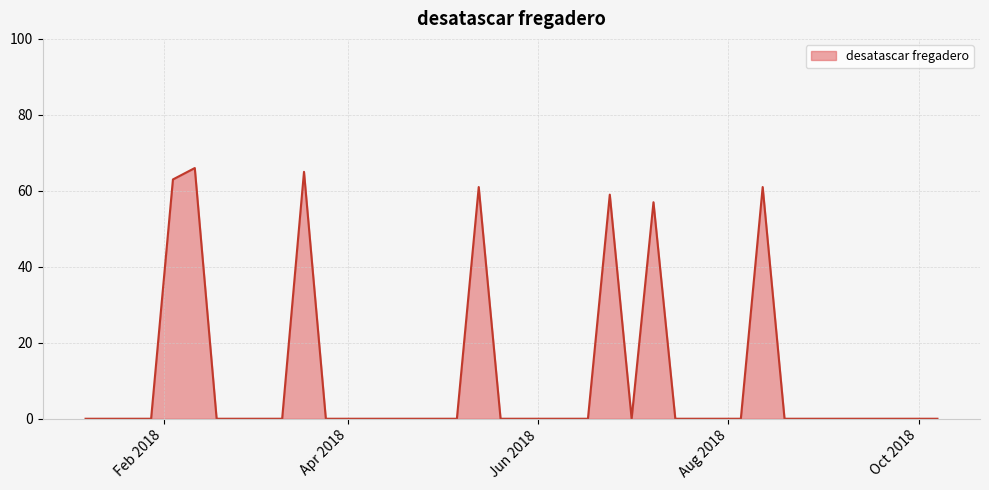

Reading left to right, transcribe all the data shown in this chart.

0	0	0	0	63	66	0	0	0	0	65	0	0	0	0	0	0	0	61	0	0	0	0	0	59	0	57	0	0	0	0	61	0	0	0	0	0	0	0	0